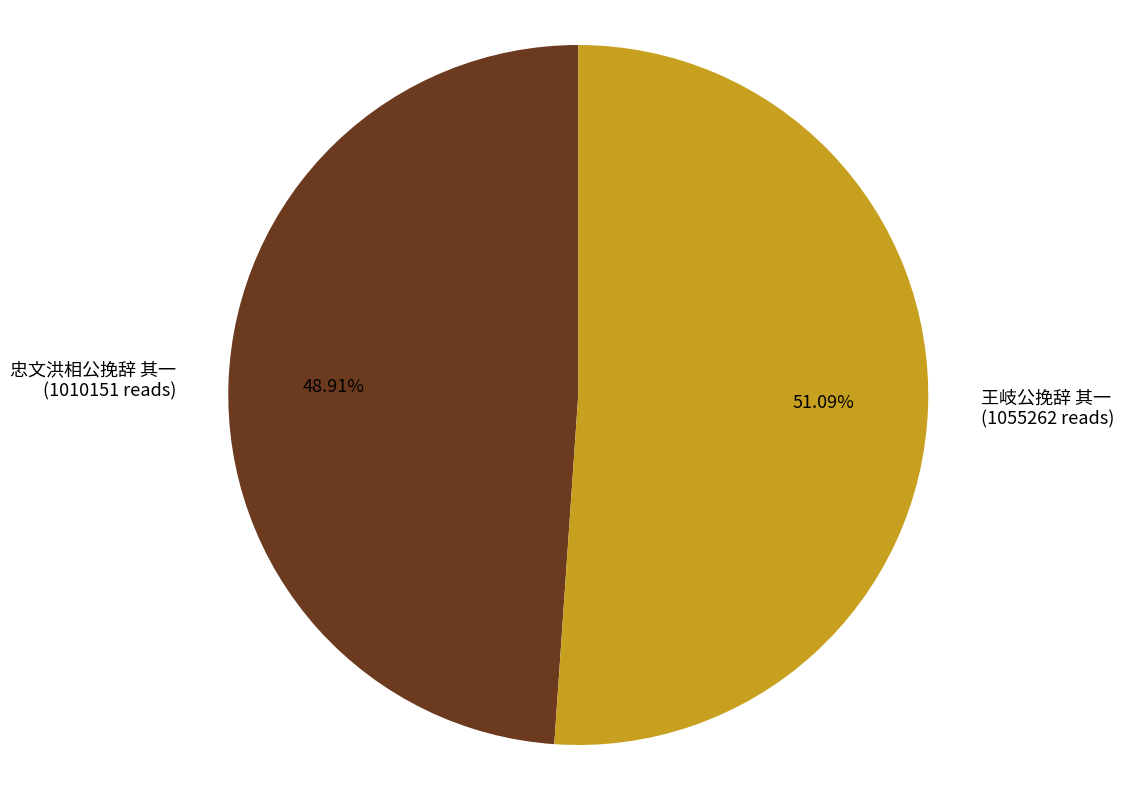

Combined, do 王岐公挽辞 其一 and 忠文洪相公挽辞 其一 account for over 50%?

Yes